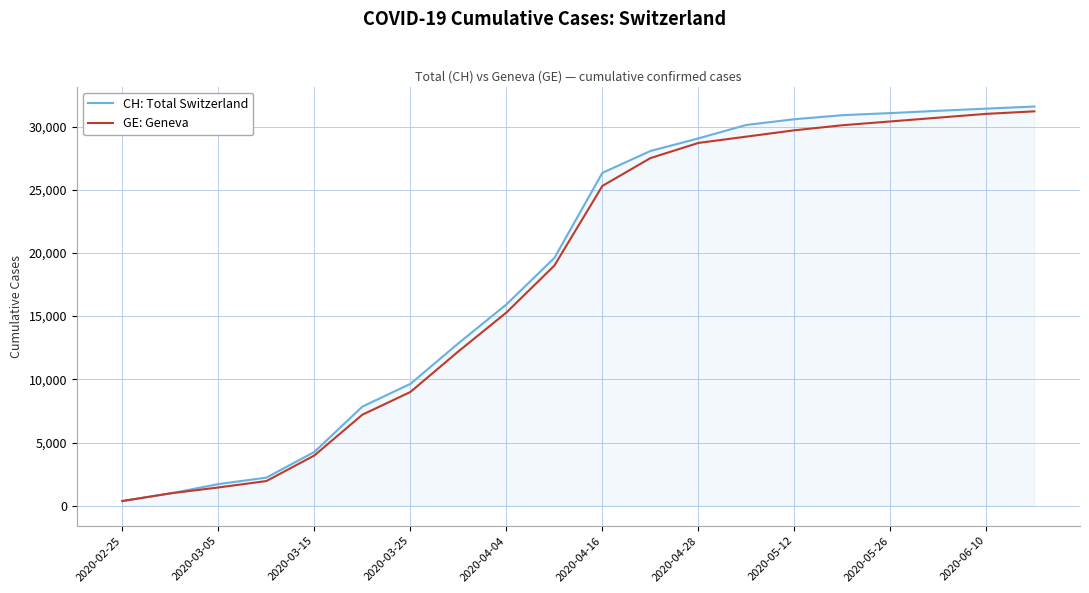

Which series has the largest range (max minus min)?

CH: Total Switzerland